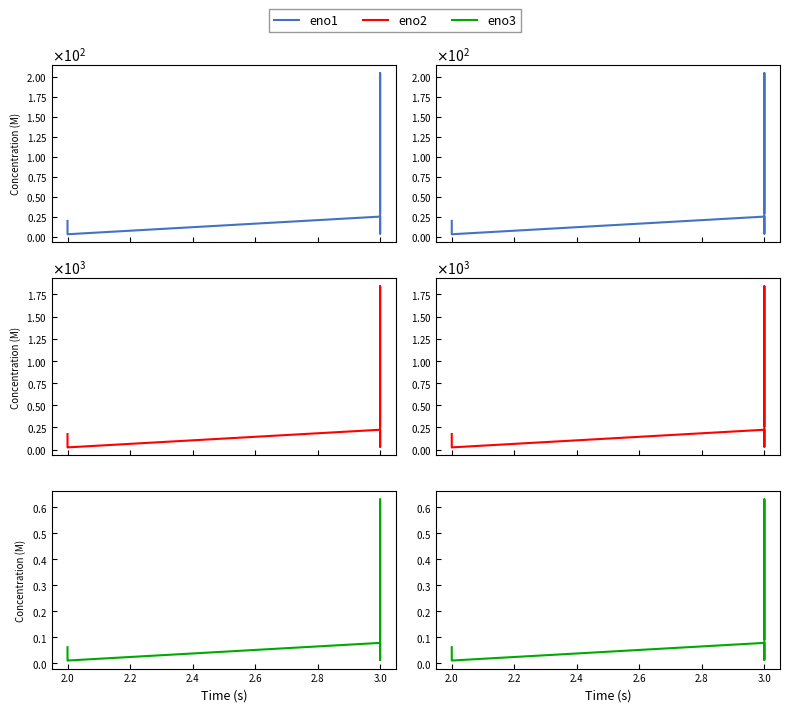

True or false: eno3 has more than 0 points higher than both neighbors.

True